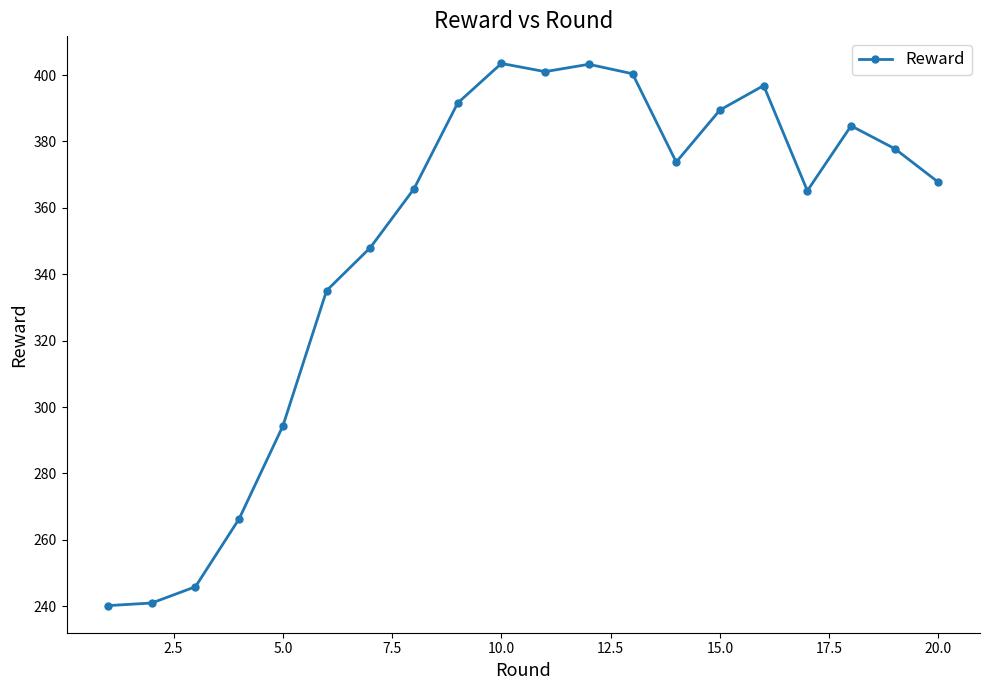

What is the value of the 4th point from the left?

266.3